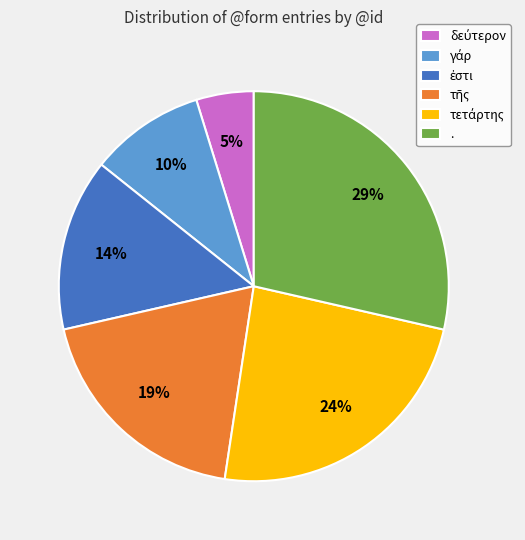

Does any single category account for the majority?

No